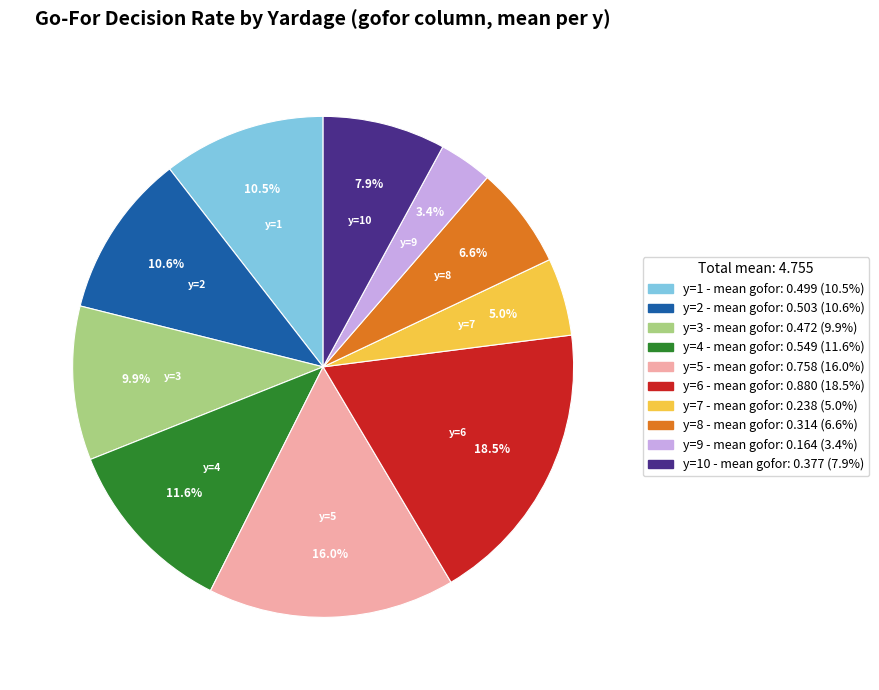

Is there a majority slice in this chart?

No